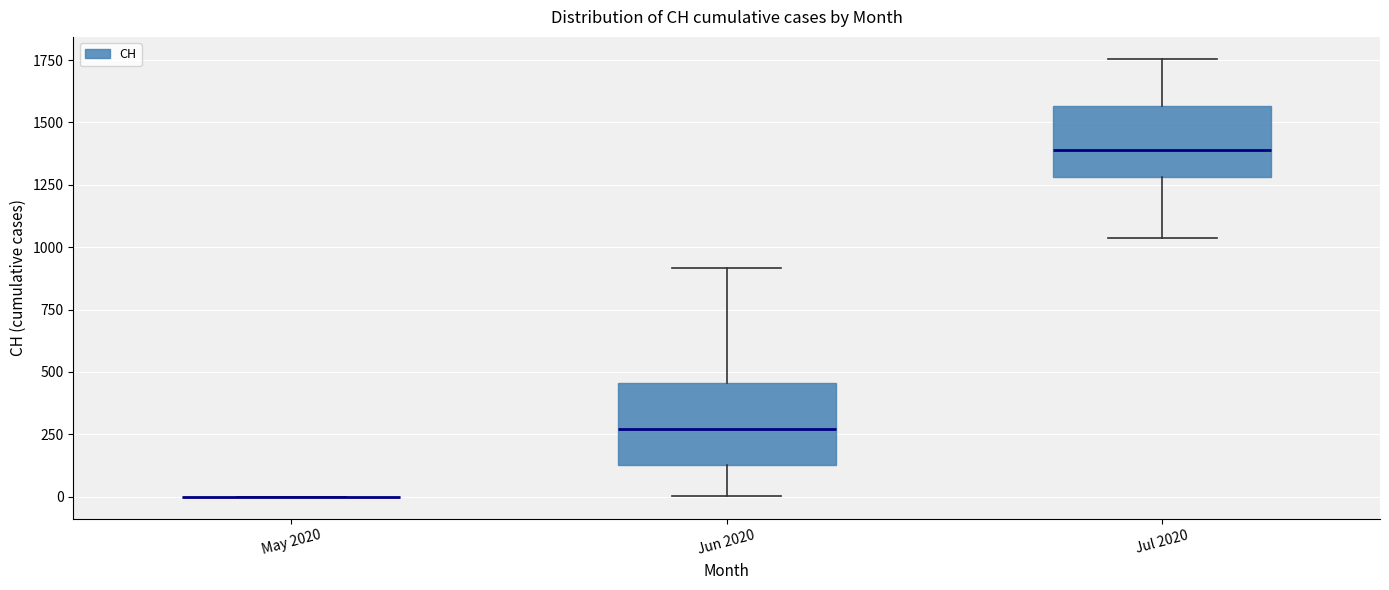

Reading left to right, read every box against the y-axis: the position of its median line, the range the box covers, and the ends of its whiskers. The values are not printed on the chart, so give them approximately, as read against the axis.

May 2020: box collapsed to a line at 0, whiskers 0 to 0
Jun 2020: median 250, box 150 to 450, whiskers 0 to 900
Jul 2020: median 1400, box 1300 to 1550, whiskers 1050 to 1750